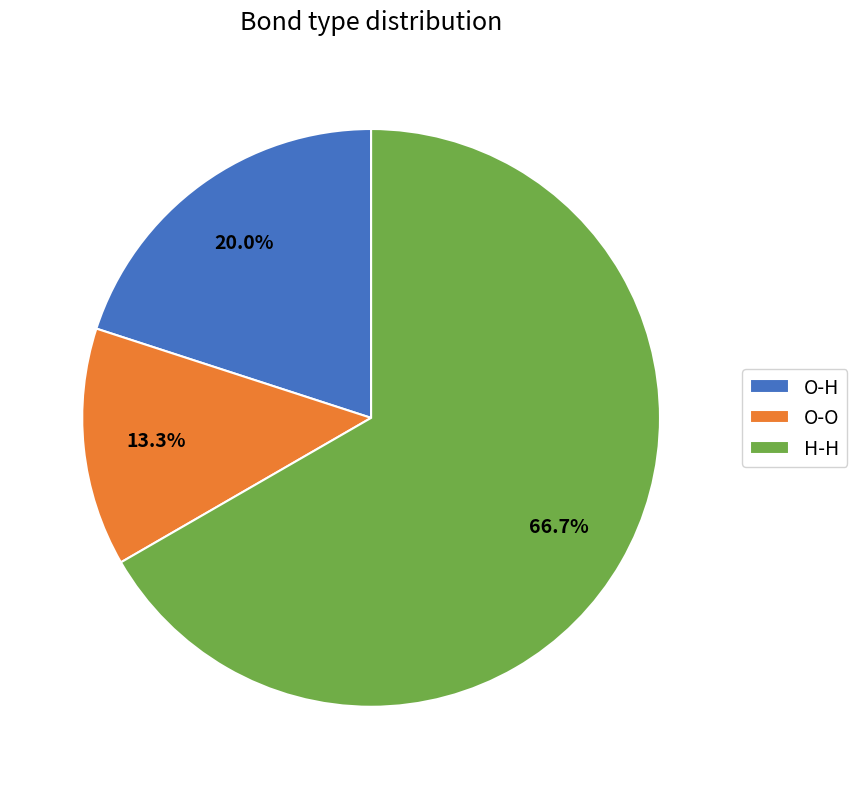

Which category has the smallest portion of the pie?

O-O